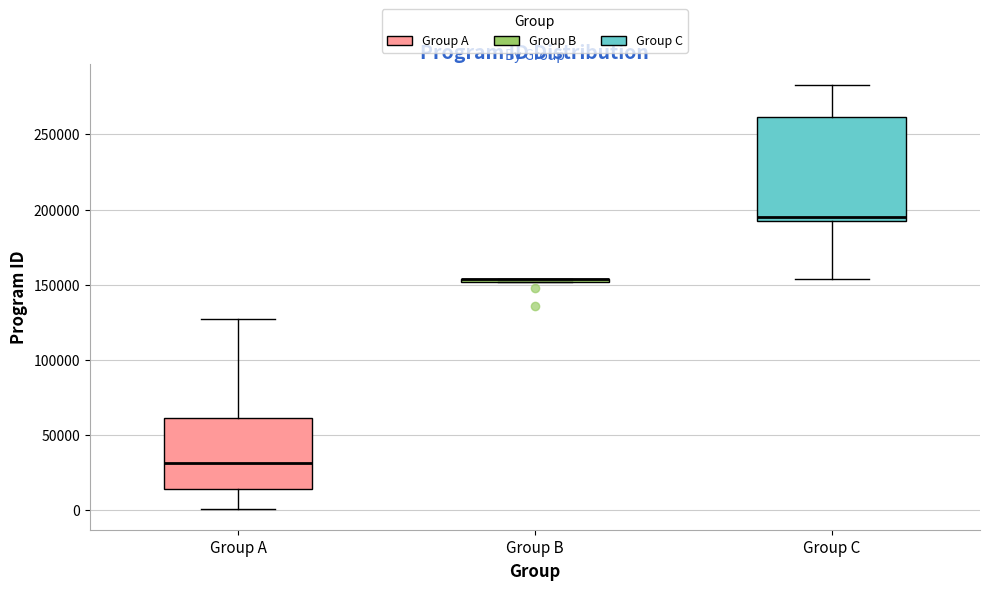

Where does the upper whisker of the box for Group C end on the y-axis? The values are not printed on the chart, so give them approximately, as read against the axis.

285000